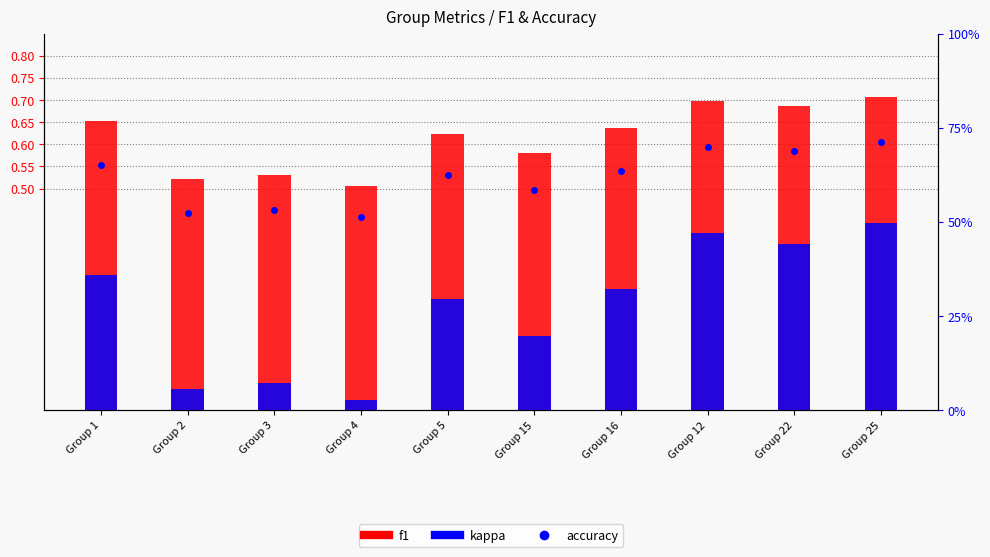

Which series has the largest range (max minus min)?

kappa